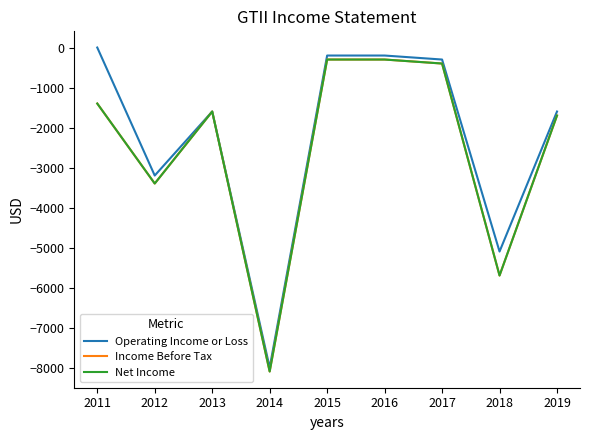

How many lines are shown in the chart?

3